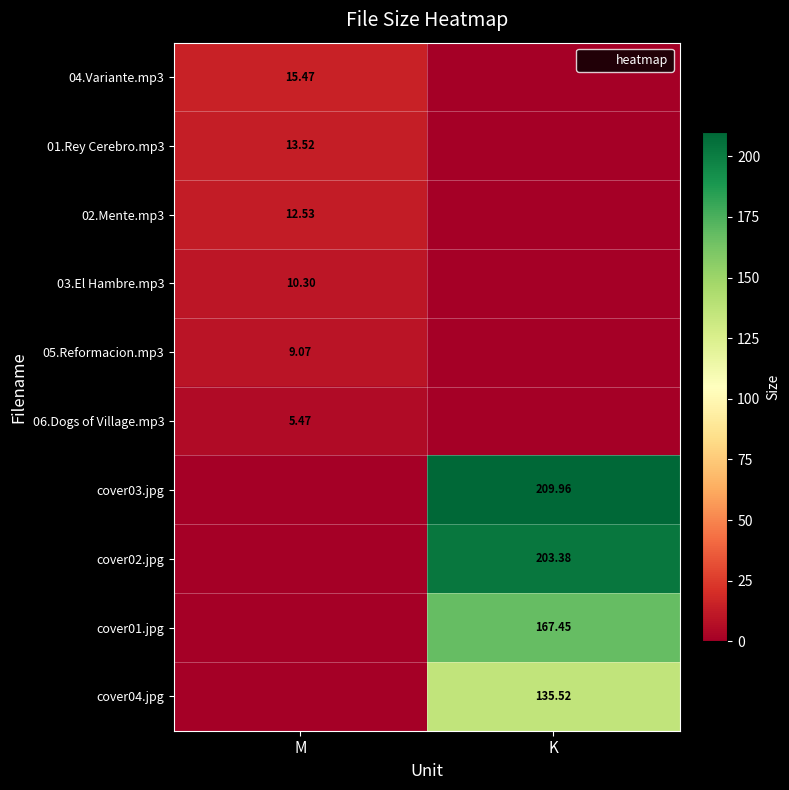

Is the value of cover03.jpg at K greater than the value of 01.Rey Cerebro.mp3 at M?

Yes